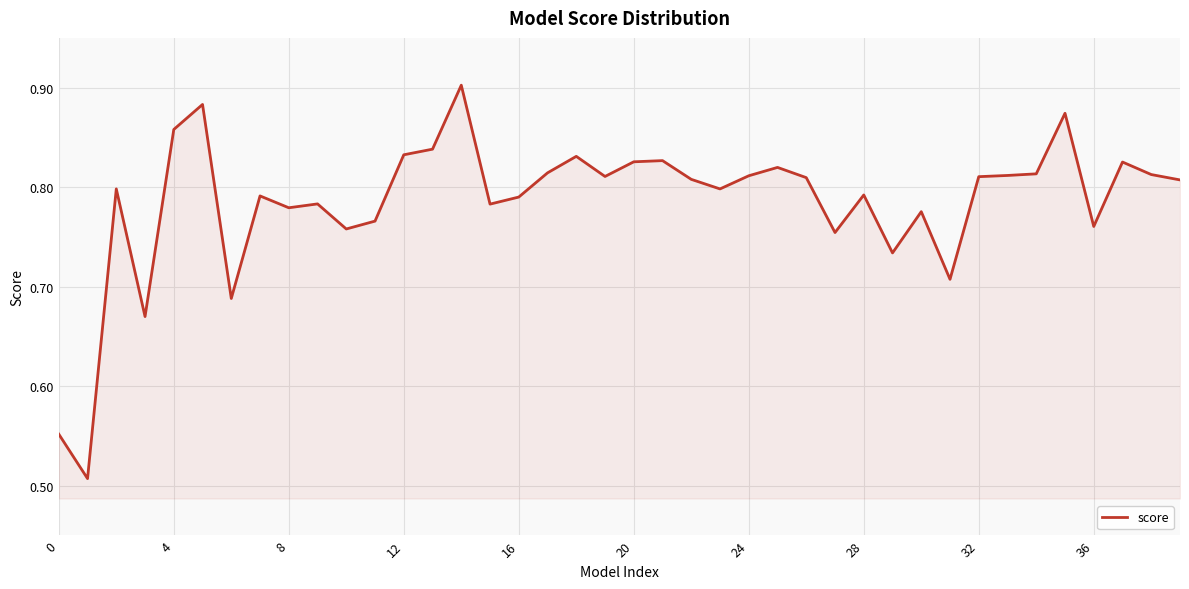

What is the difference between the maximum and minimum values?

0.4